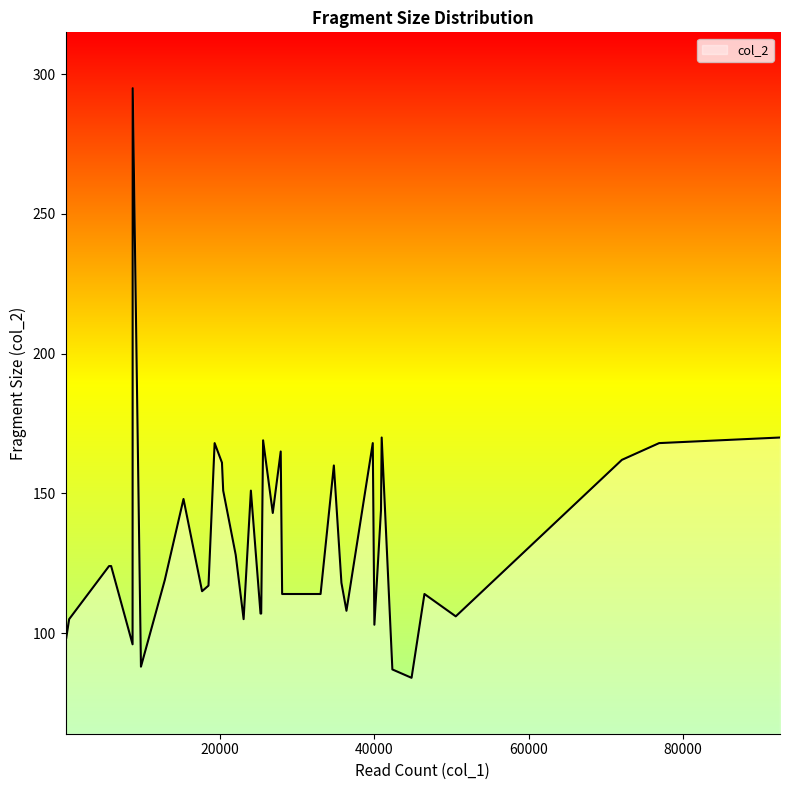

How many categories are shown in the chart?

39